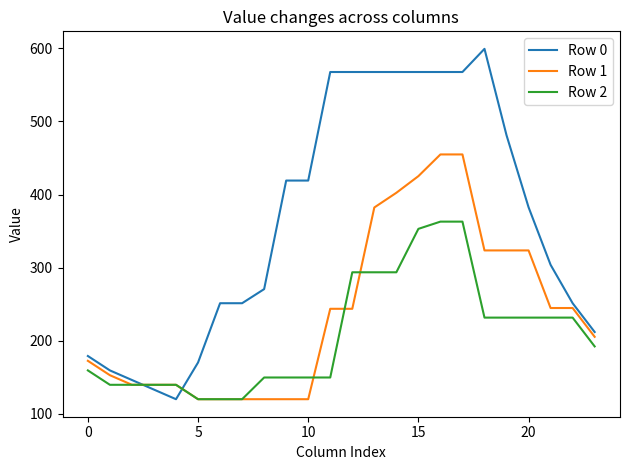

True or false: Row 2 and Row 0 intersect in this chart.

True